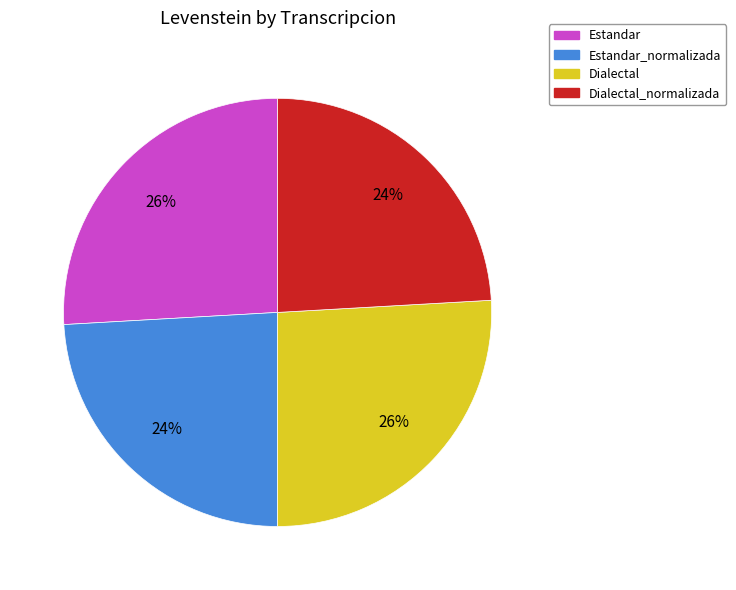

Does any single category account for the majority?

No